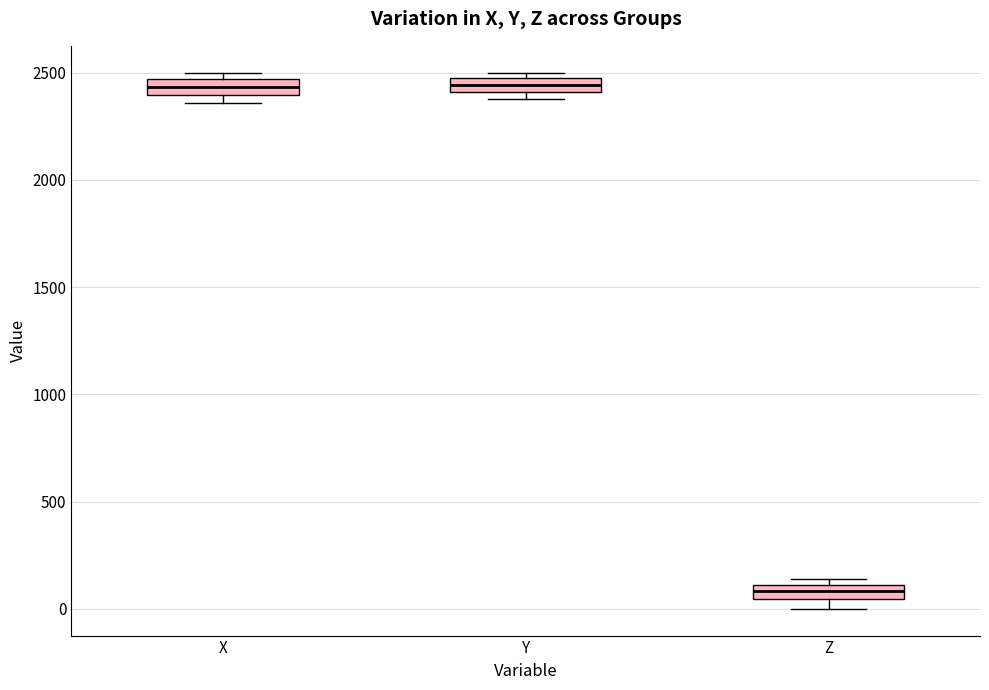

Where is the upper edge of the box for Y on the y-axis? The values are not printed on the chart, so give them approximately, as read against the axis.

2450